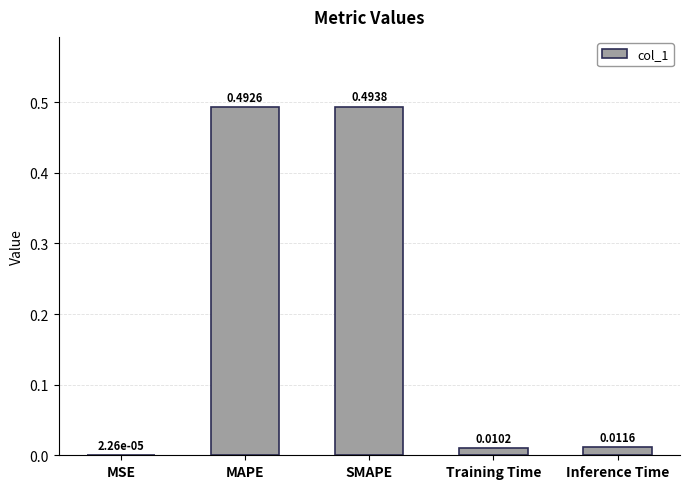

Where is the data nearest to the value 0?

MSE